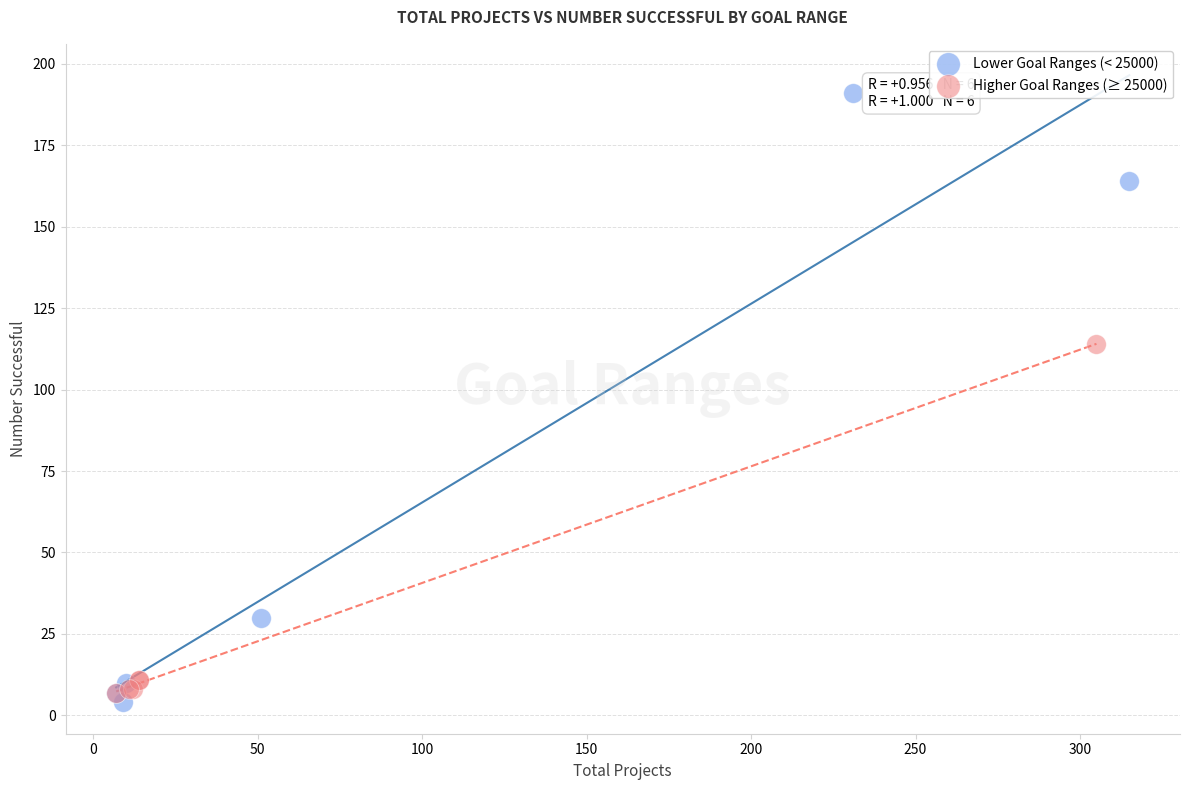

Which series has the widest spread of Y values?

Lower Goal Ranges (< 25000)